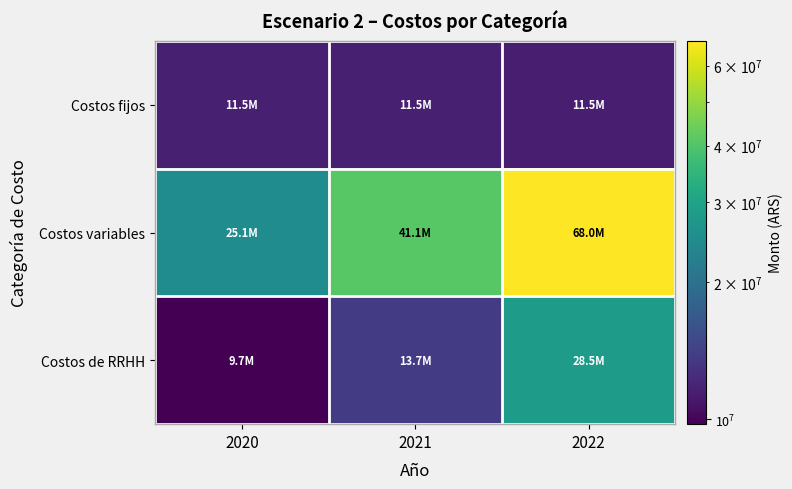

Reading right to left, transcribe all the data shown in this chart.

Costos fijos: 2022=11505587.6	2021=11545587.6	2020=11545587.6
Costos variables: 2022=68011592.8	2021=41066203.2	2020=25067123.4
Costos de RRHH: 2022=28538584.8	2021=13737878.9	2020=9749696.4